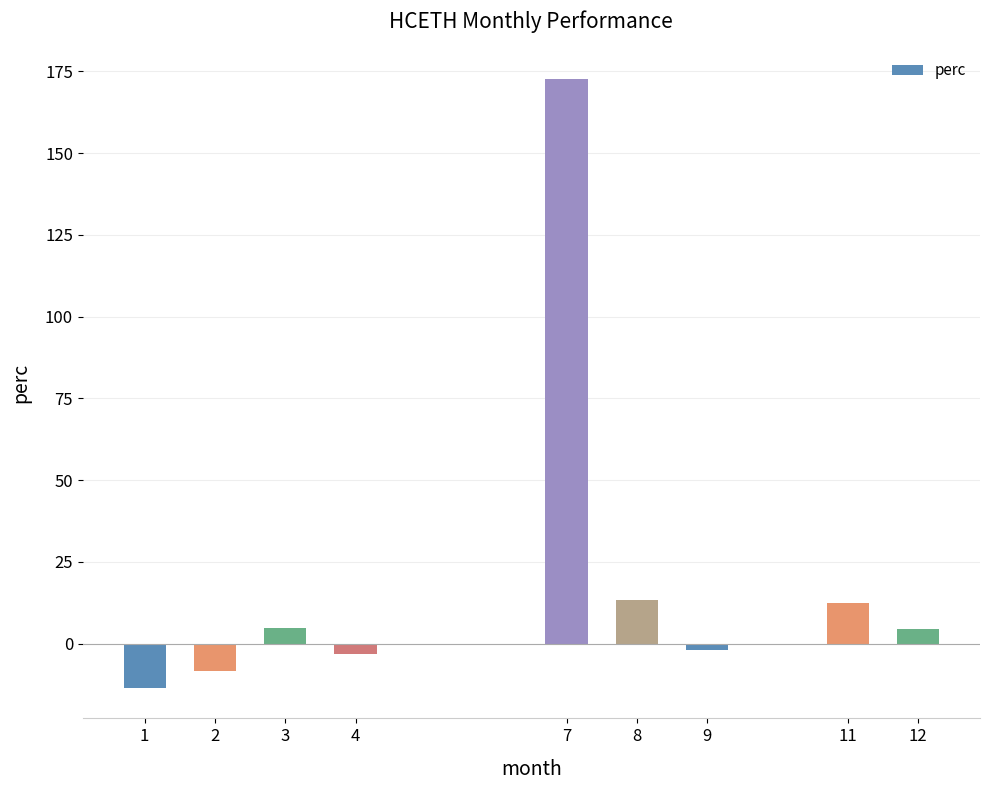

The chart shows a value of -20.3 at 1. True or false?

False